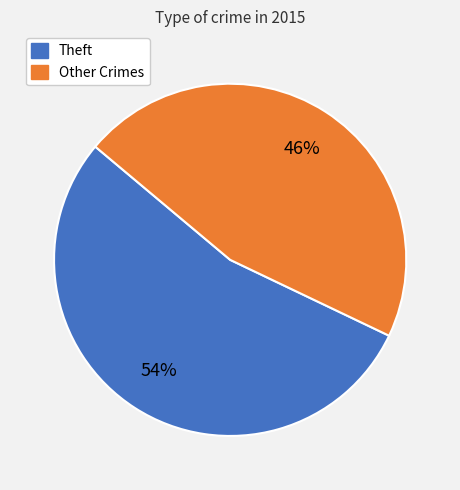

To the nearest percent, what is the difference between the largest and smallest slice percentages?

8%